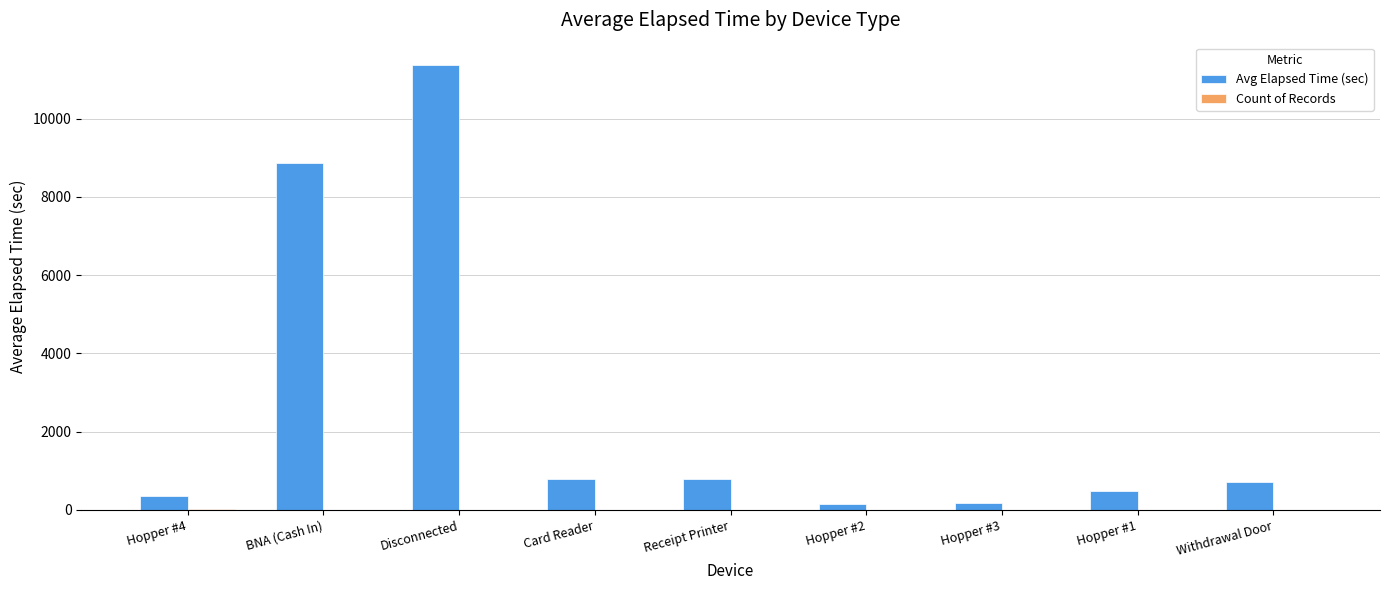

At which category is the sum across all series the highest?

Disconnected